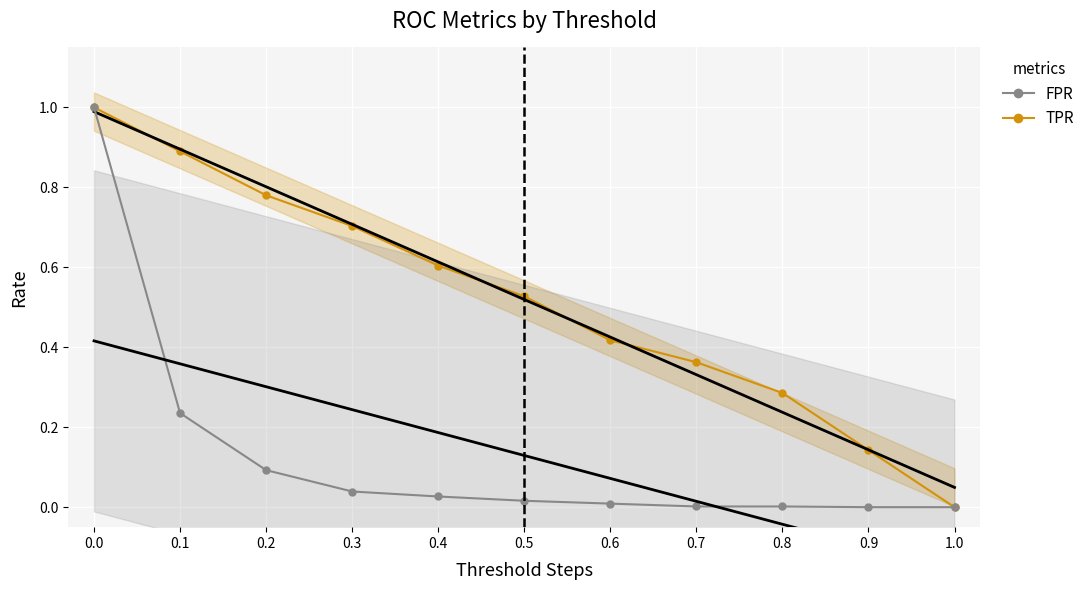

Where is TPR nearest to the value 0?

1.0